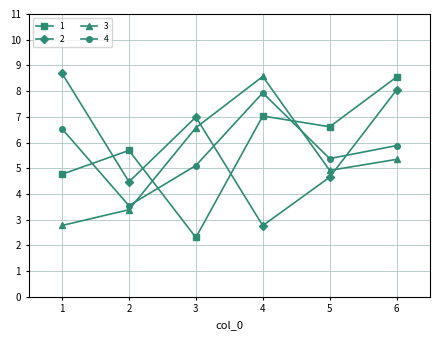

Is the value of 3 at 1 greater than the value of 2 at 3?

No